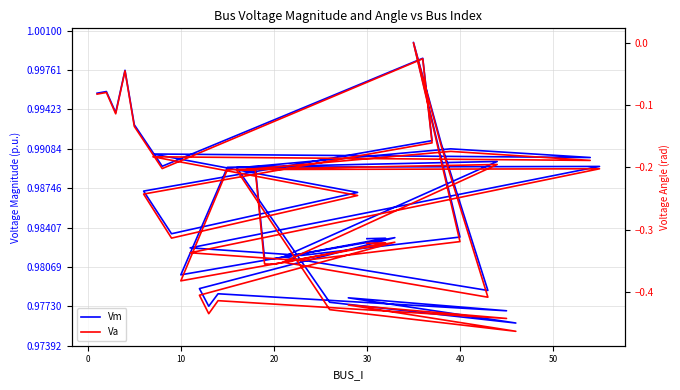

The Vm series shows 0.6 at 14. True or false?

False